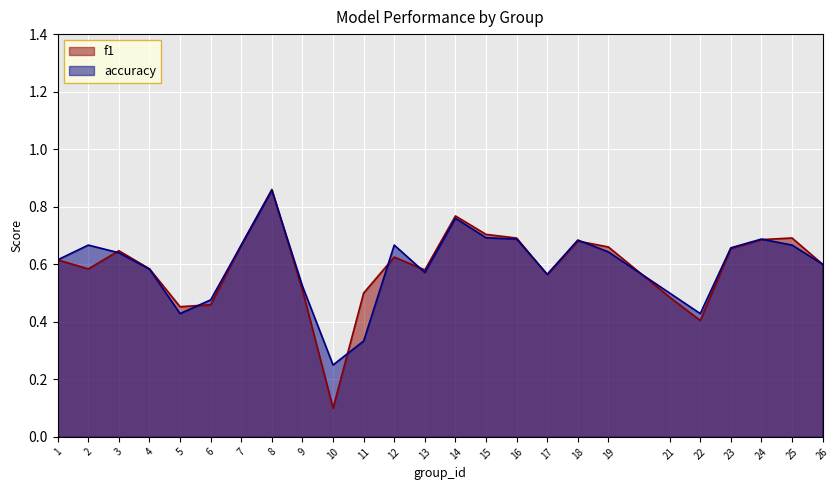

What are all the series names shown in the legend?

f1, accuracy